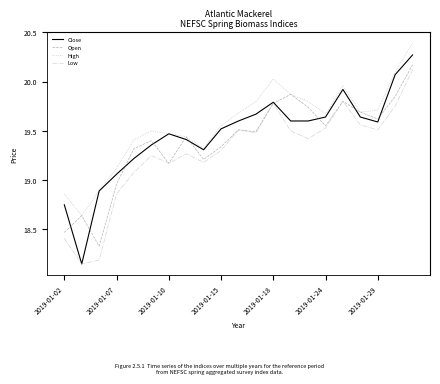

Which series has the largest total across all categories?

High